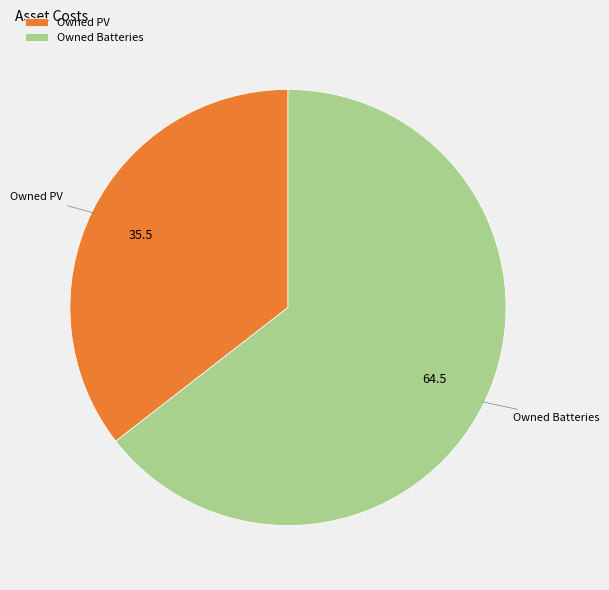

Count the number of slices in the pie.

2